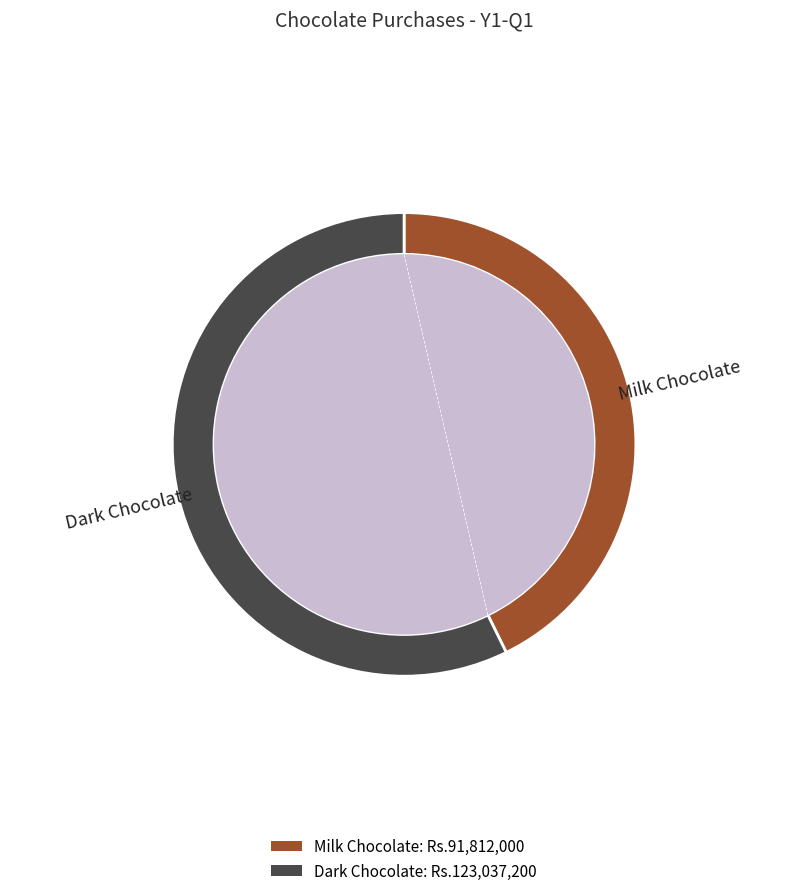

To the nearest percent, what is the average slice percentage?

50%